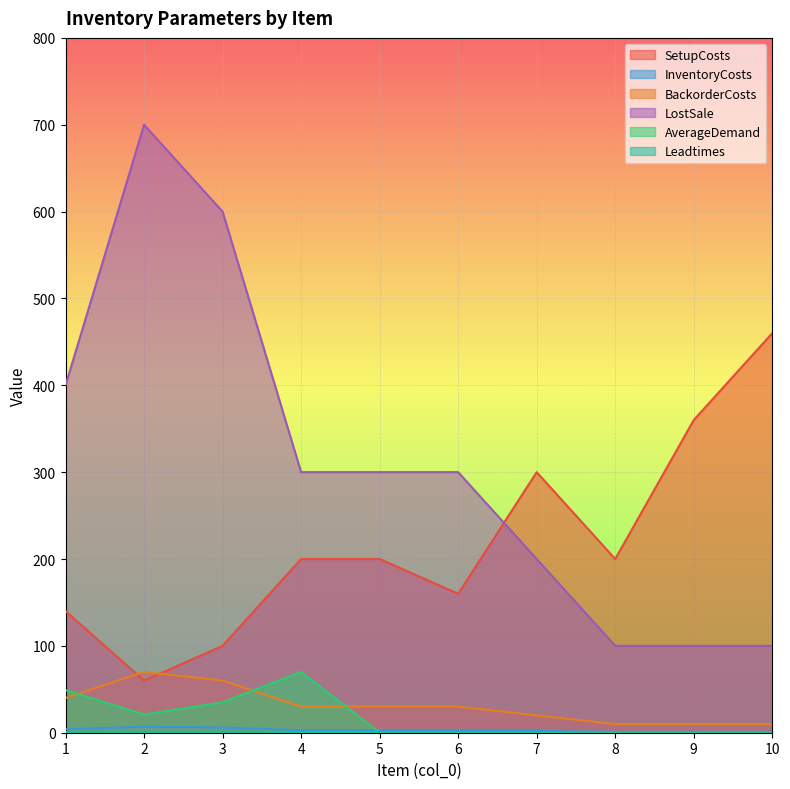

Which series changed the most between 1 and 9?

LostSale